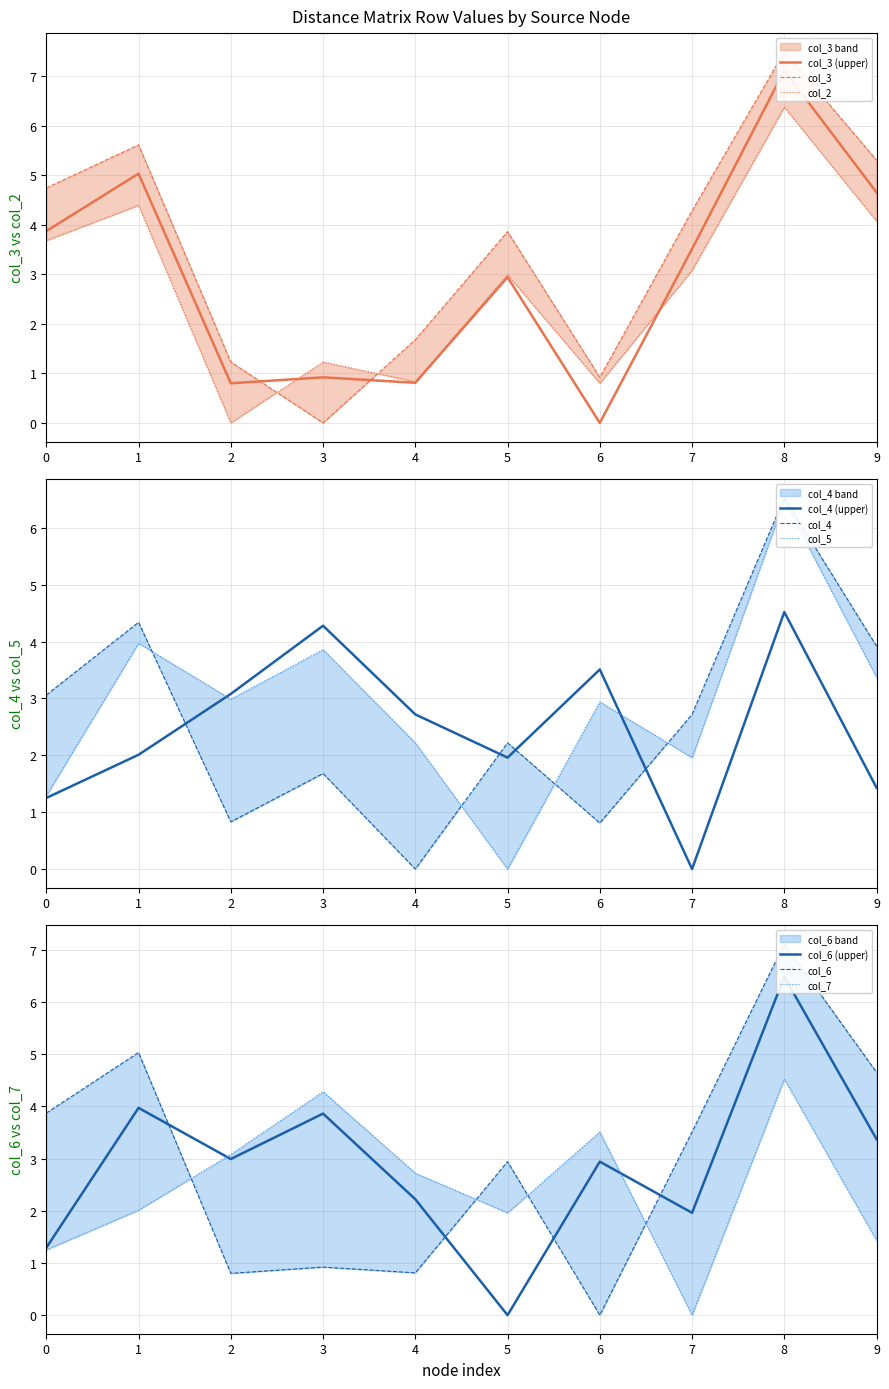

What is the difference between the maximum and minimum values in the col_2 series?

6.4